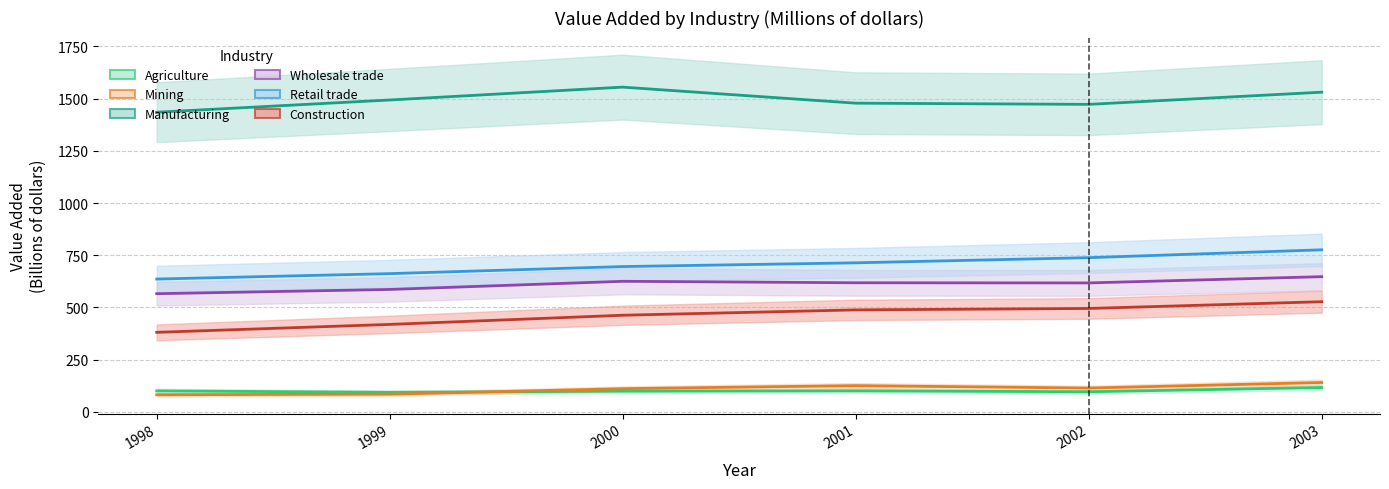

Where is the first local minimum for Wholesale trade?

2002